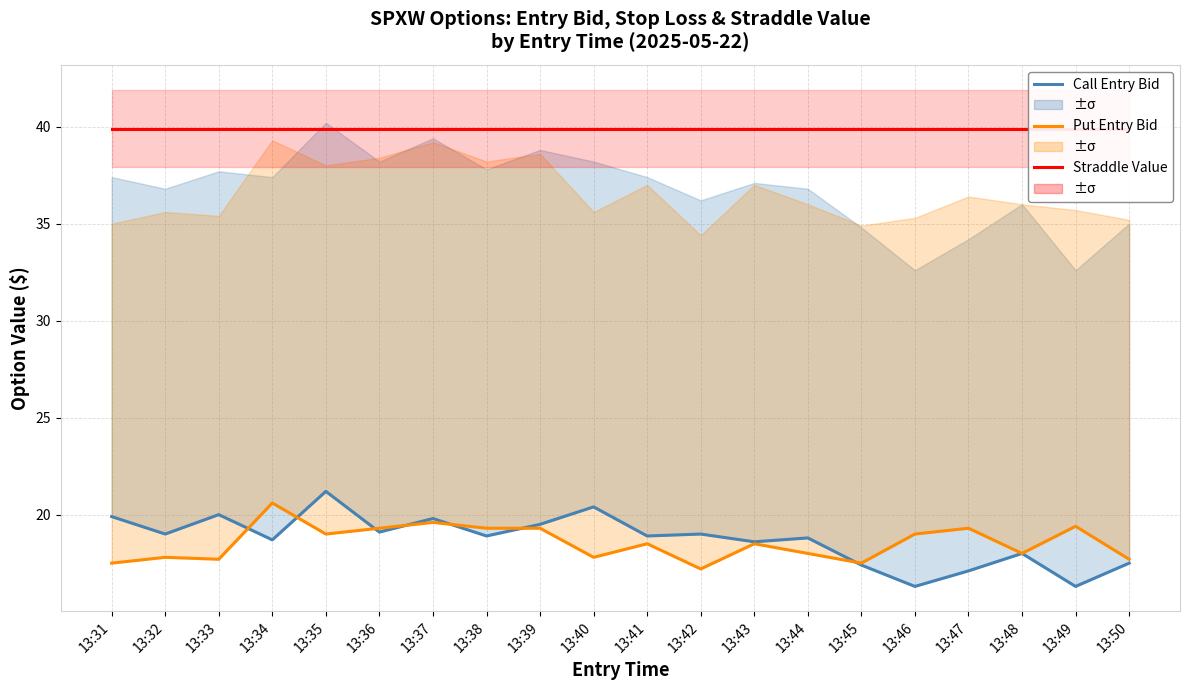

What value does the Straddle Value series have at 13:37?

39.9